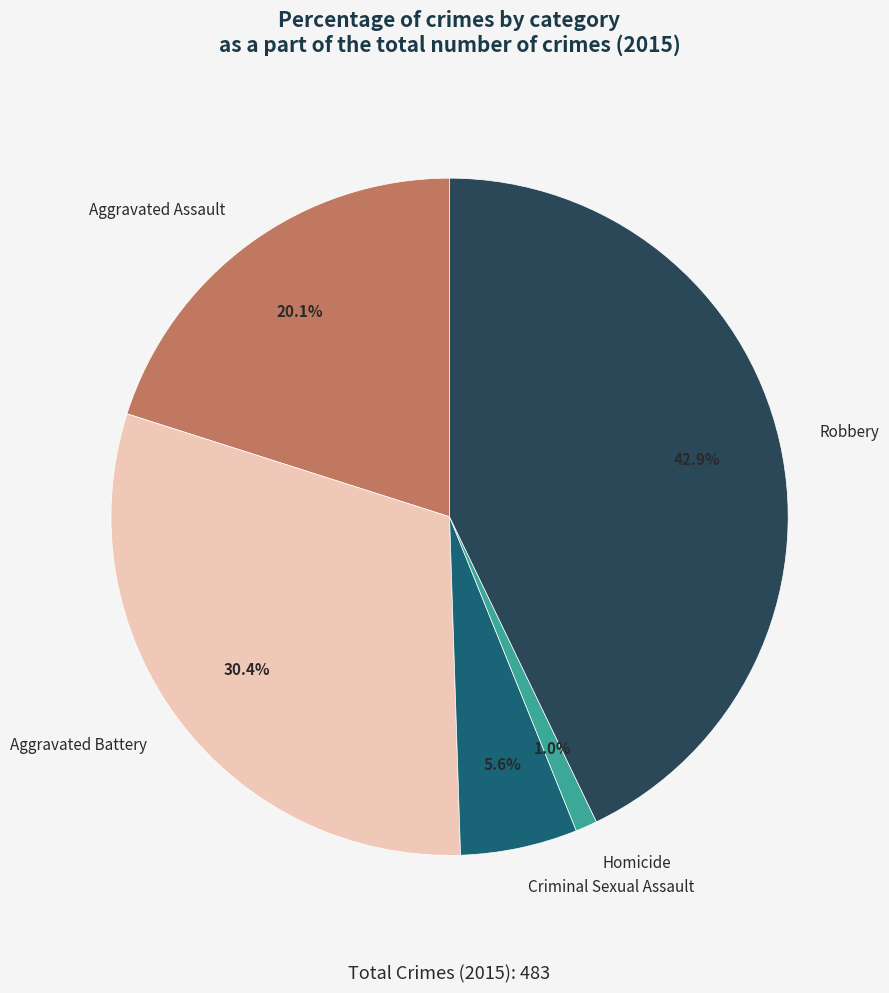

Is it true that Aggravated Assault is 20% of the pie?

True